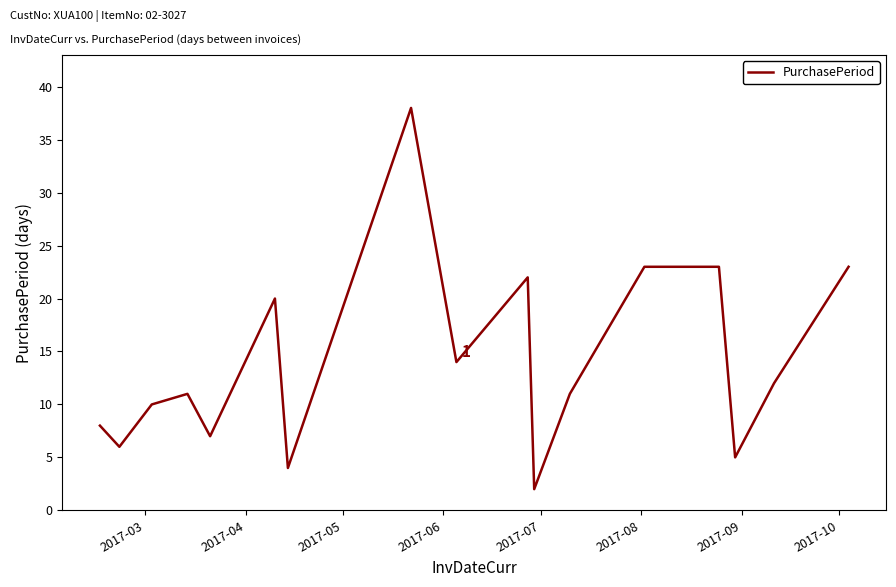

What is the average value?

14